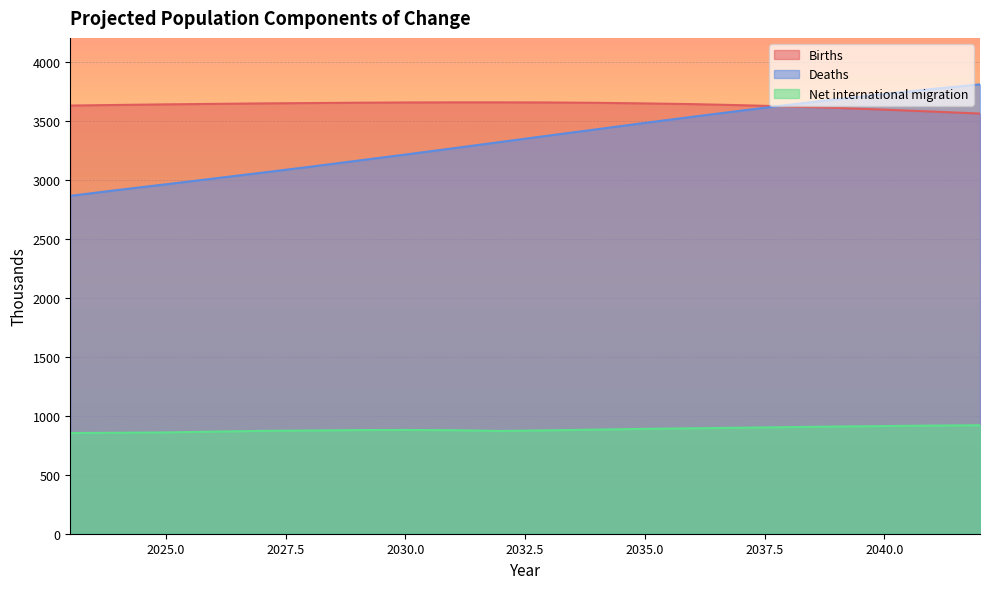

True or false: Births has more than 2 points higher than both neighbors.

False